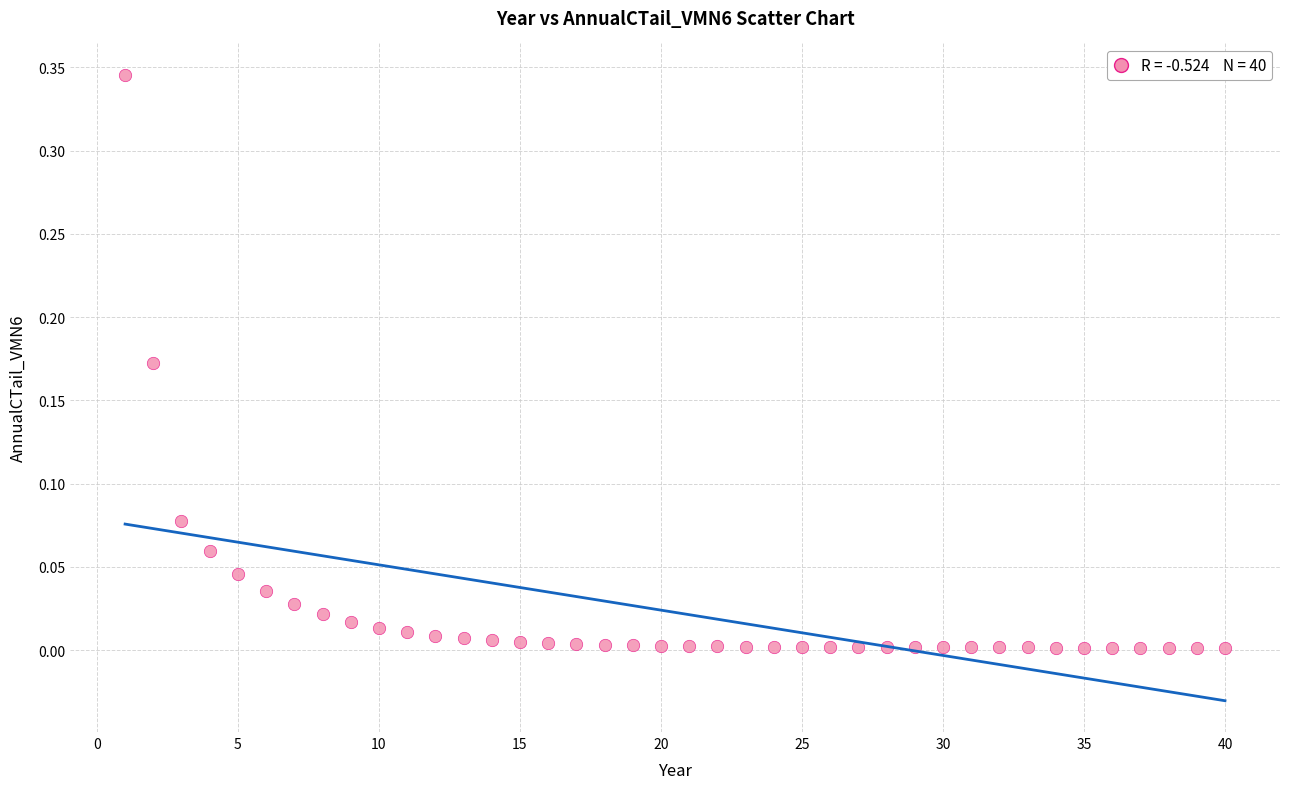

What is the range of X values (max minus min)?

39.0